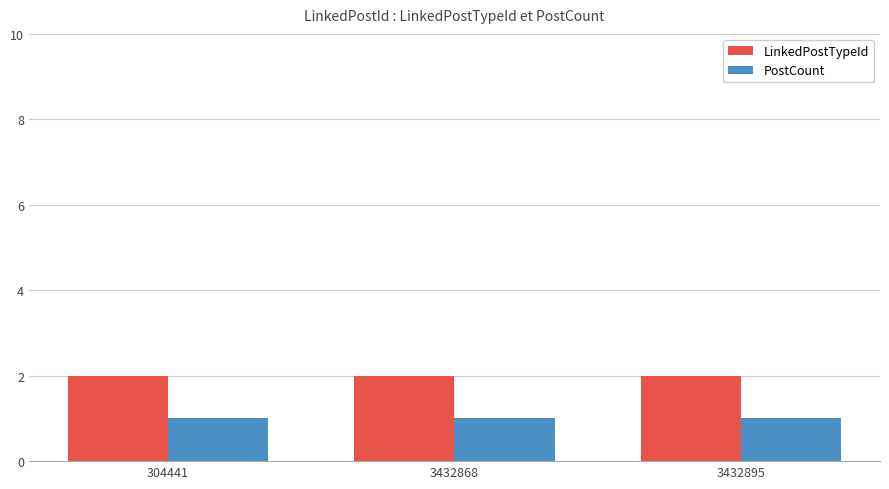

At 304441, list the series in order from largest to smallest.

LinkedPostTypeId, PostCount